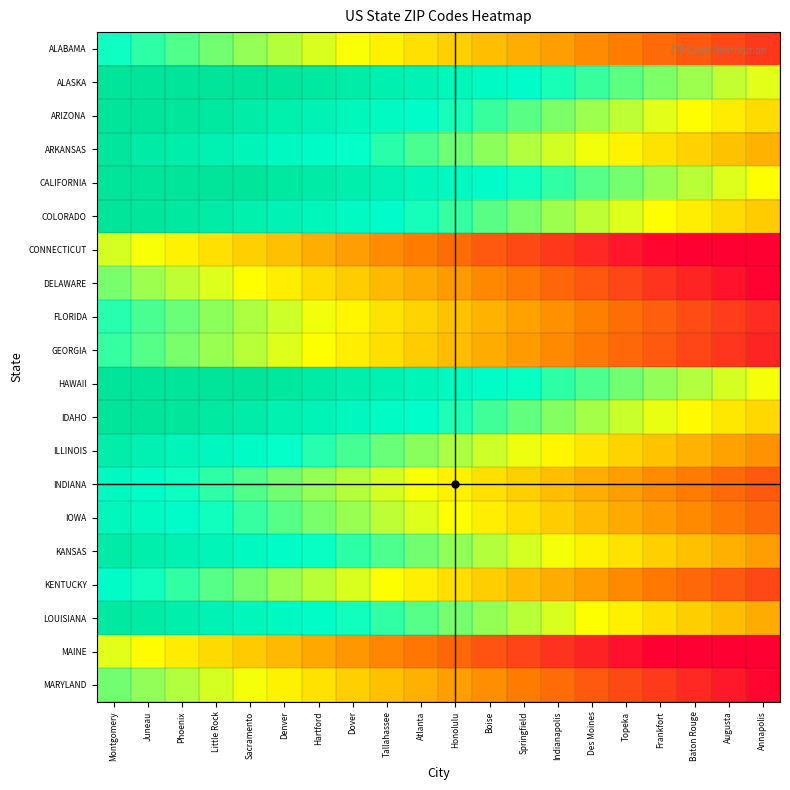

Rank the series at Tallahassee from highest to lowest value.

ALASKA, HAWAII, CALIFORNIA, ARIZONA, IDAHO, COLORADO, ARKANSAS, LOUISIANA, KANSAS, ILLINOIS, IOWA, INDIANA, KENTUCKY, ALABAMA, FLORIDA, GEORGIA, MARYLAND, DELAWARE, CONNECTICUT, MAINE